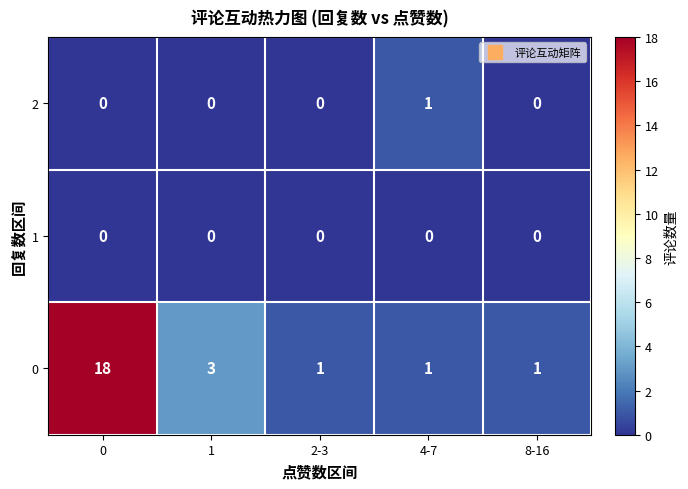

What is the total value across all series at 0?

18